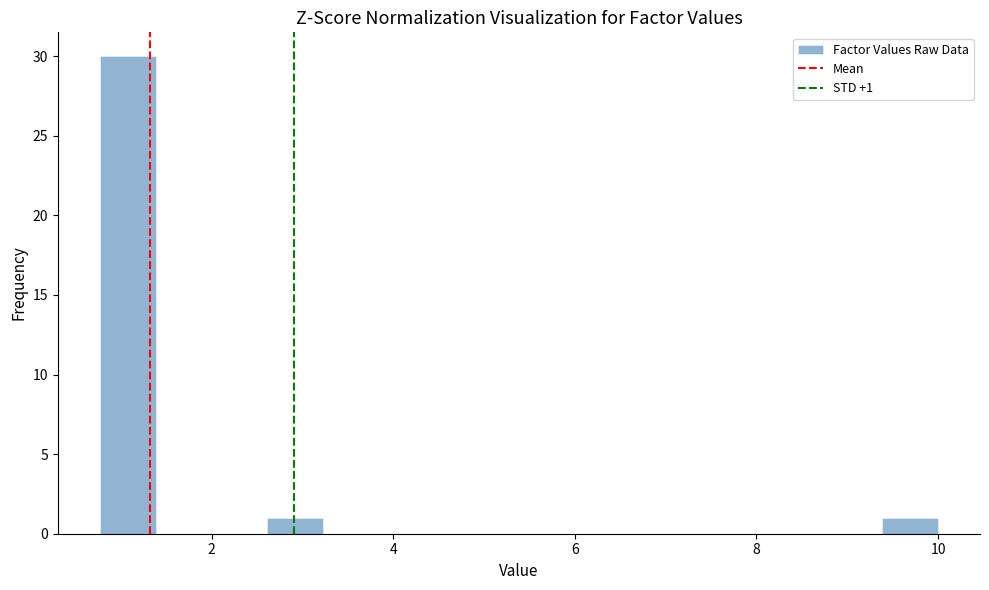

Around what value on the x-axis is the tallest bar? Give the approximate position of its centre, as read against the axis.

1.0